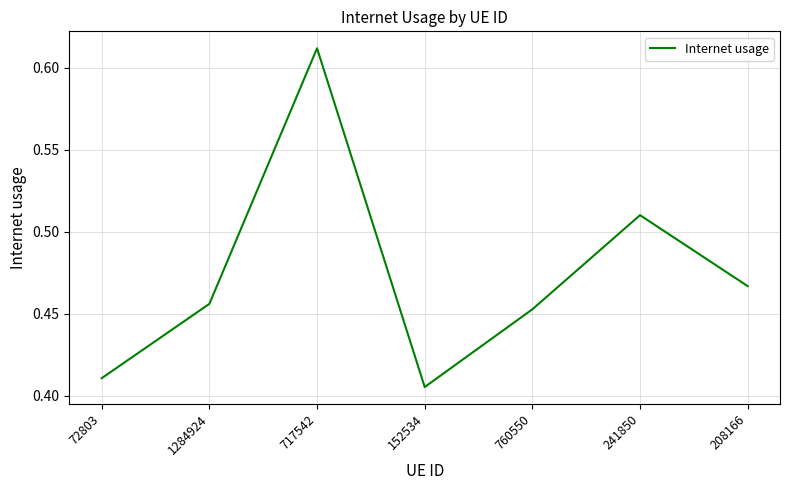

True or false: there are more than 2 points higher than both neighbors.

False